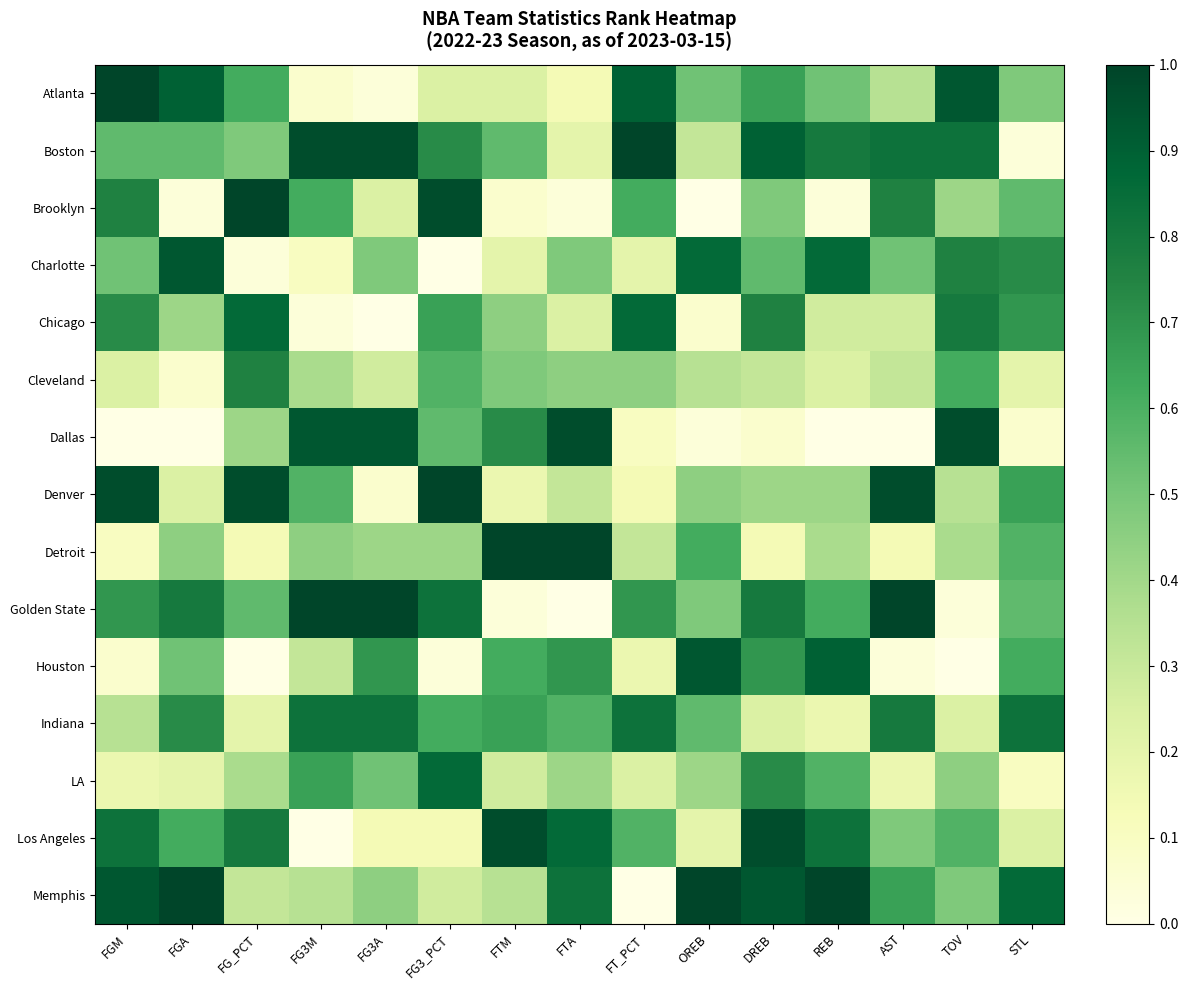

Between FG3A and FTA, which is larger?

FTA